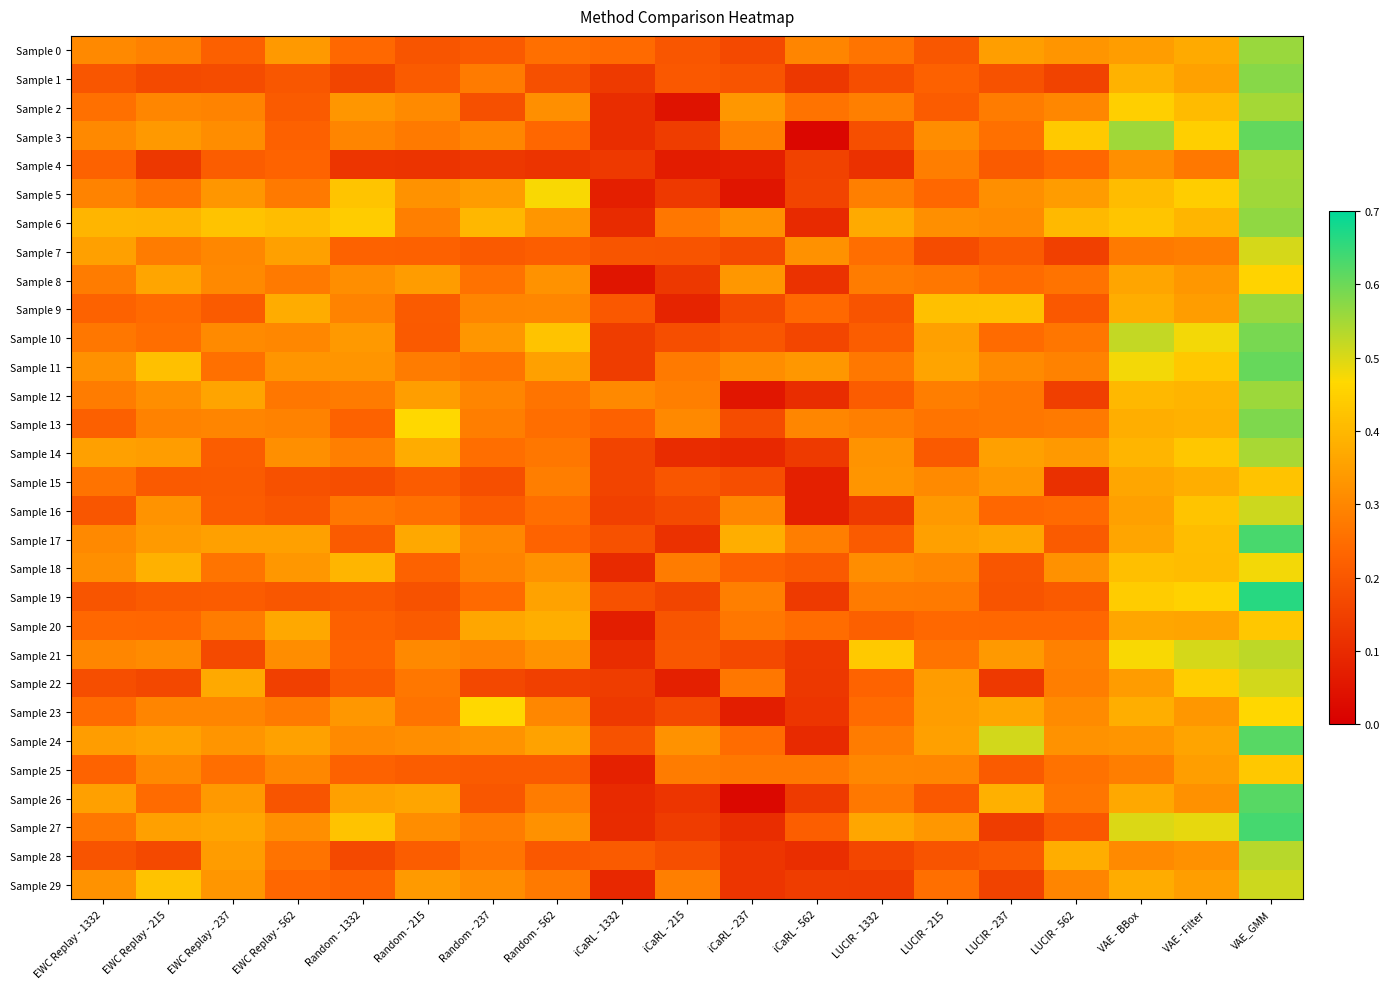

At how many categories does at least one series exceed 0?

19